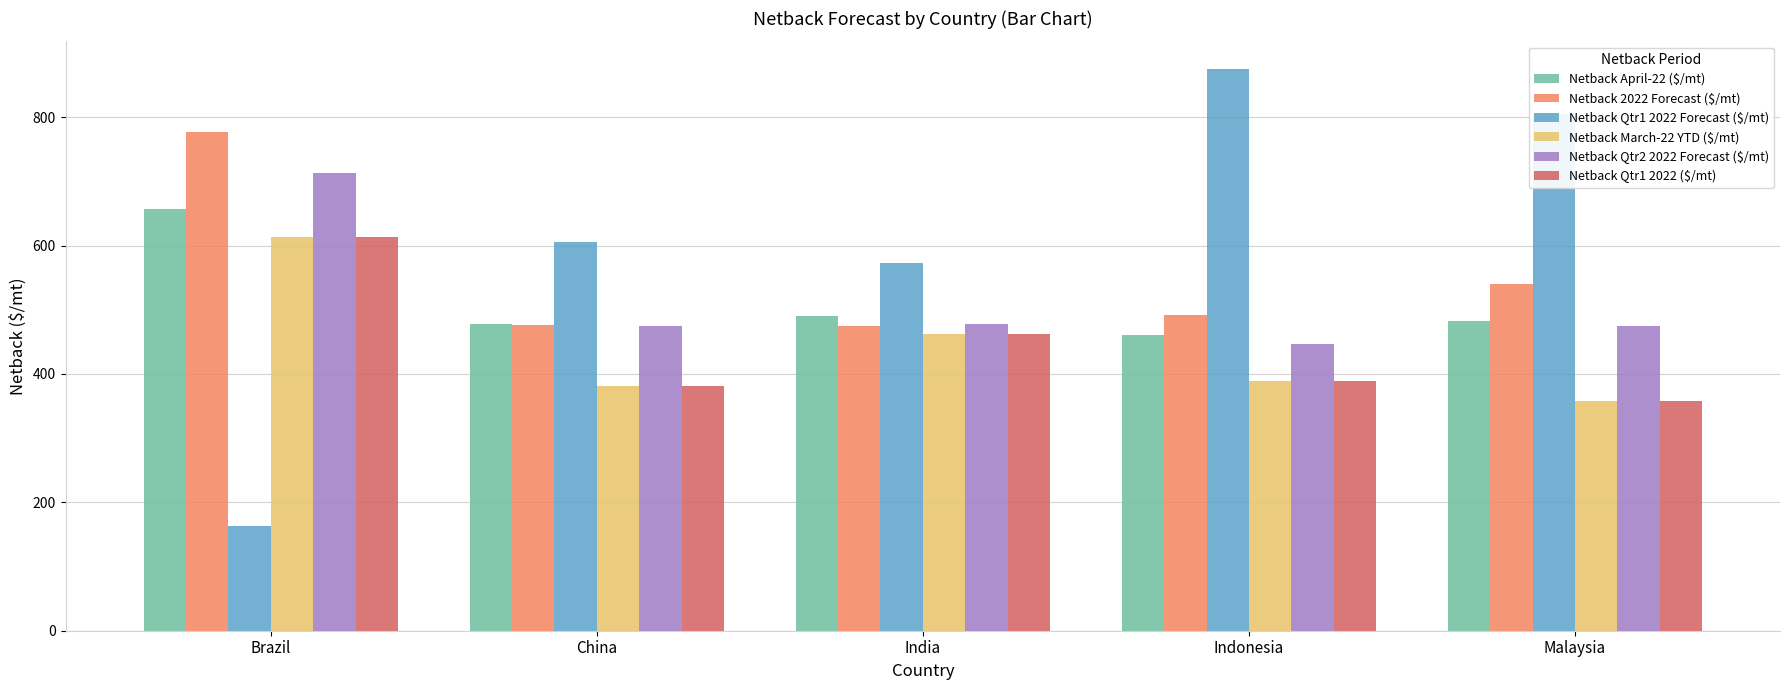

Which series has the largest total across all categories?

Netback Qtr1 2022 Forecast ($/mt)